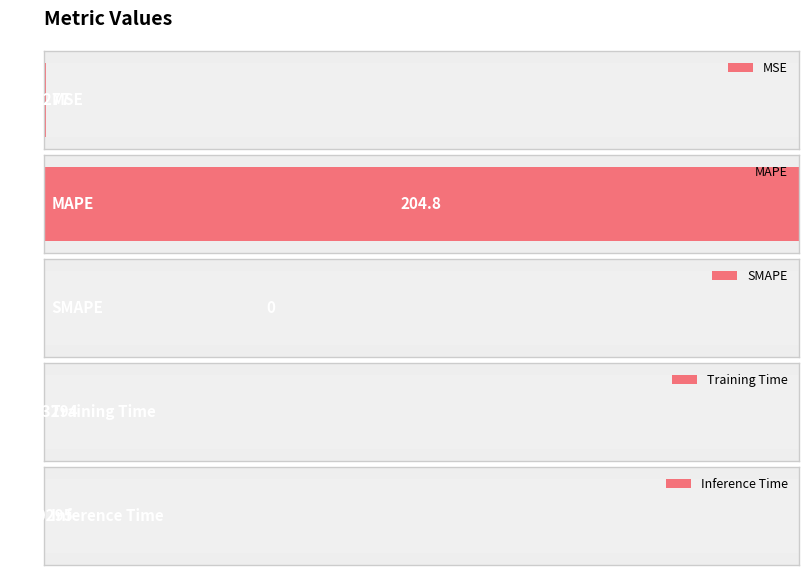

Rank the categories by value from highest to lowest.

MAPE, MSE, Training Time, Inference Time, SMAPE